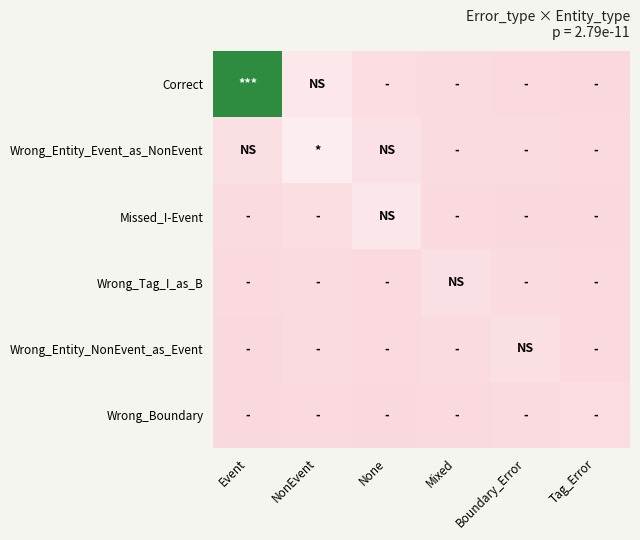

Which series changed the most between Event and None?

Correct